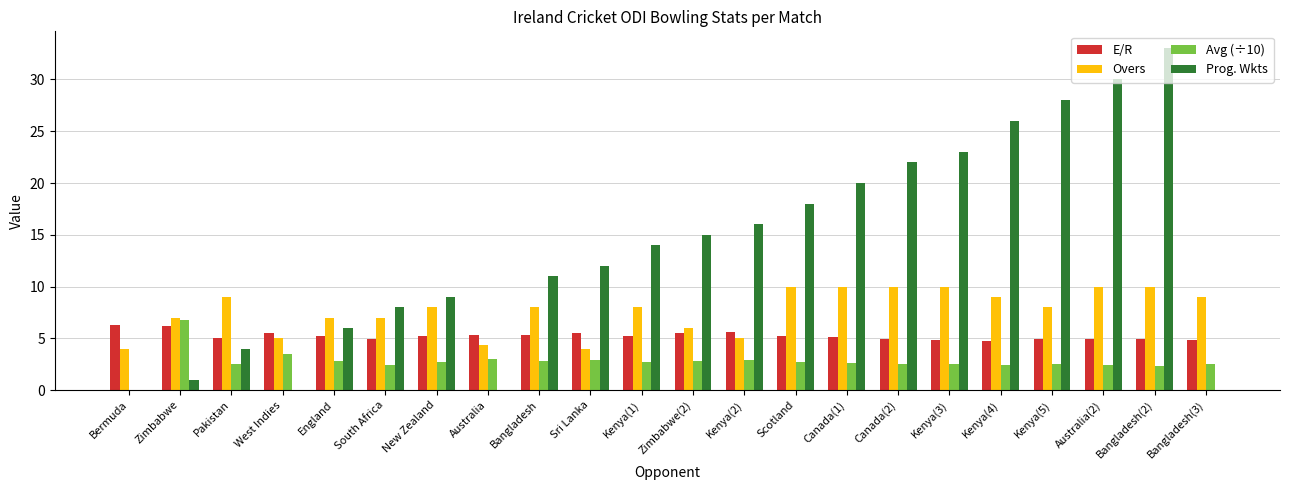

What is the sum of all Avg (÷10) values?

60.4